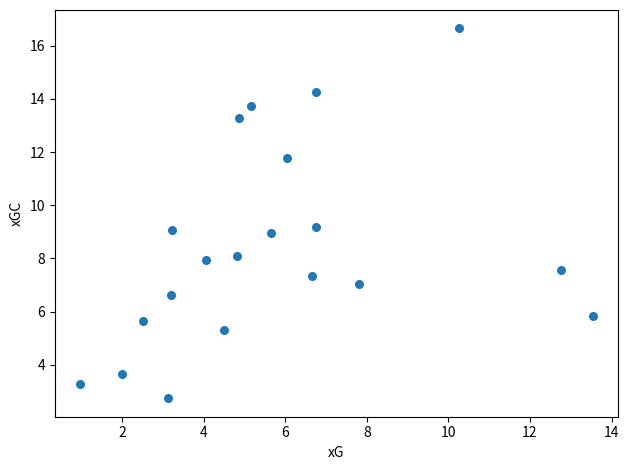

What is the range of Y values (max minus min)?

13.9